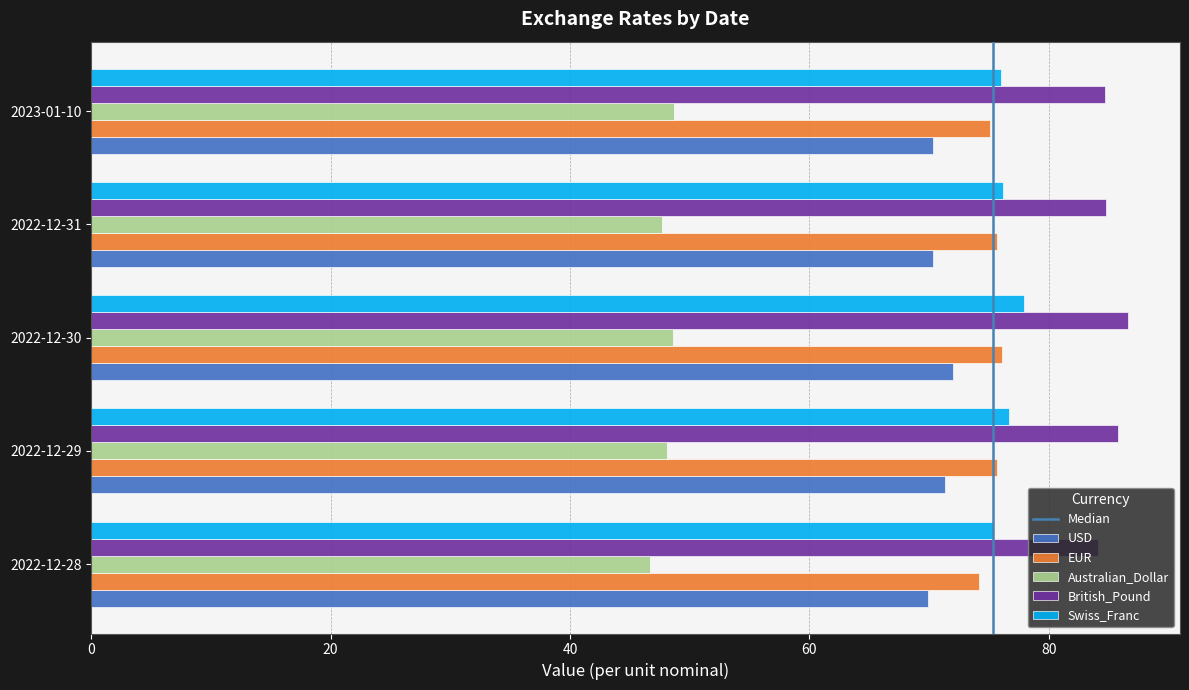

What is the minimum value shown in the chart?

46.7